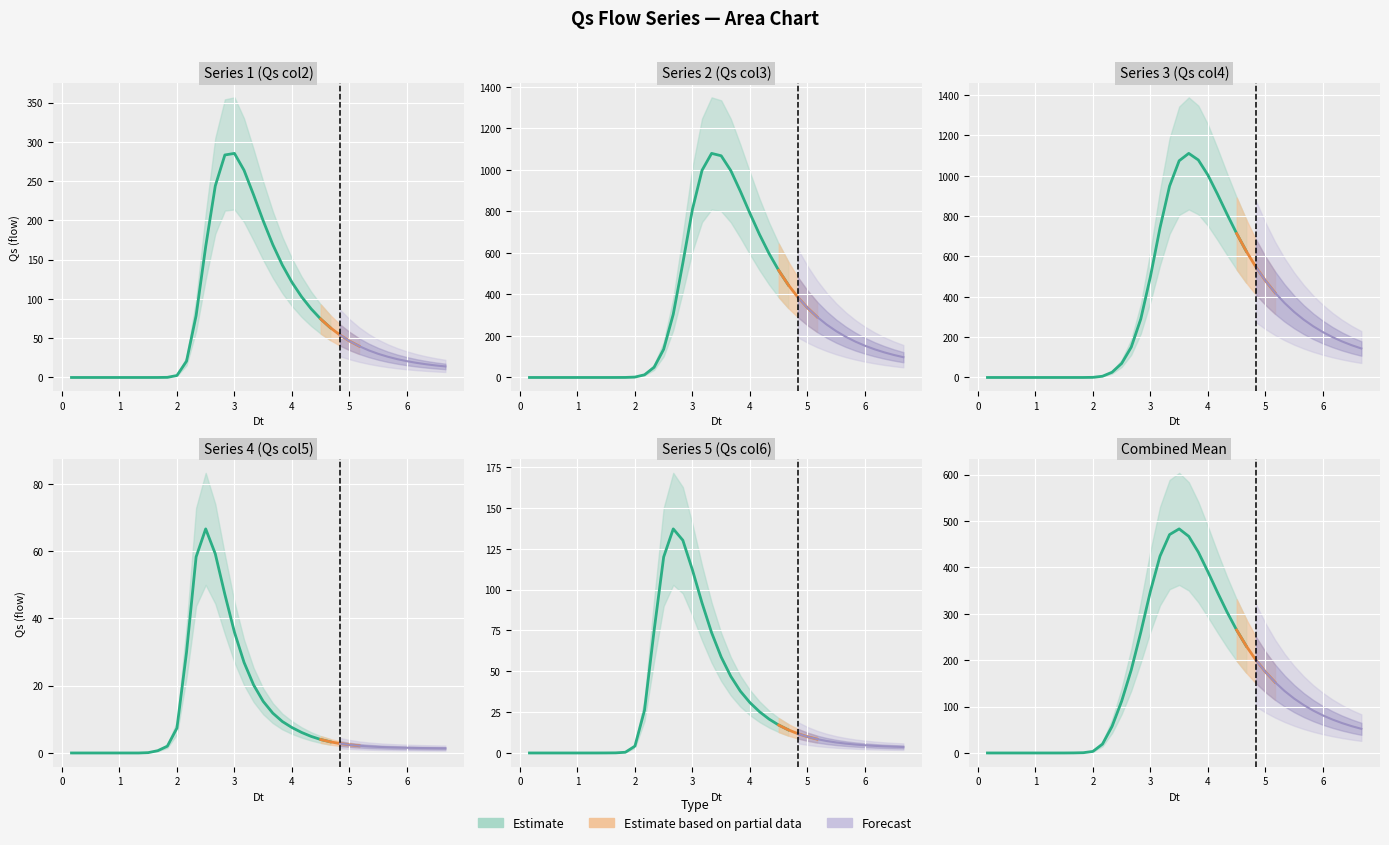

Which series has the largest total across all categories?

Qs_col4